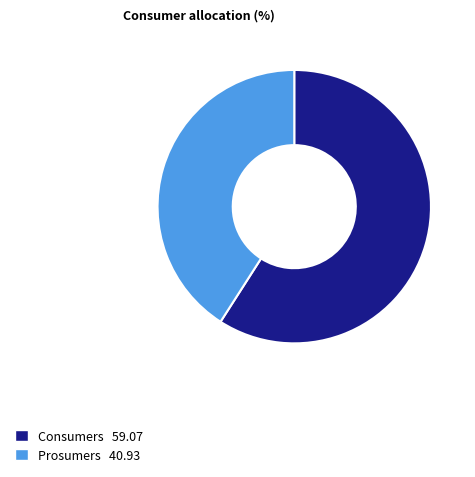

Do Prosumers and Consumers together represent more than half of the pie?

Yes